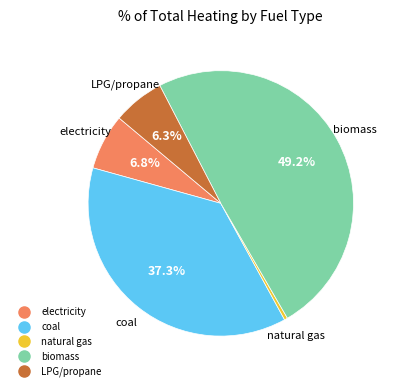

To the nearest percent, what is the difference between the largest and smallest slice percentages?

49%